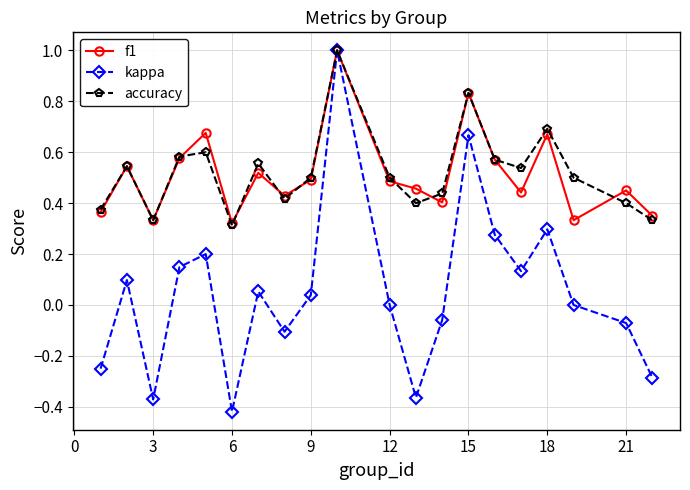

What is the highest value of the f1 series?

1.0